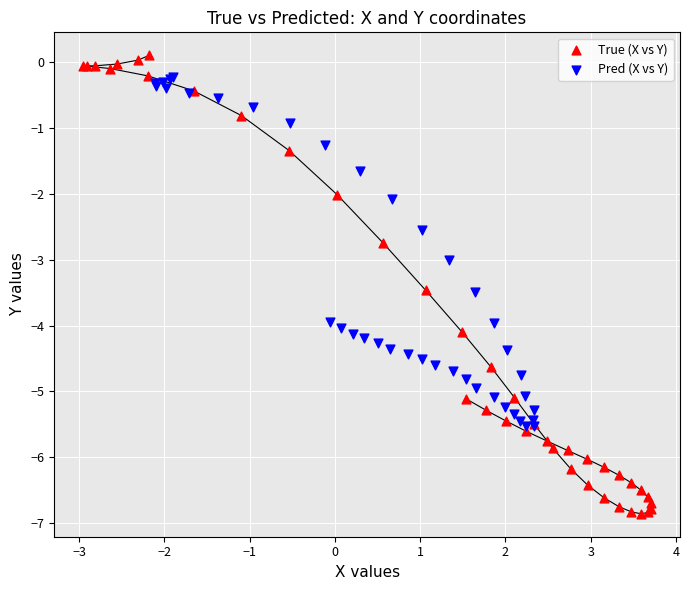

Which series reaches the minimum Y coordinate?

True (X vs Y)